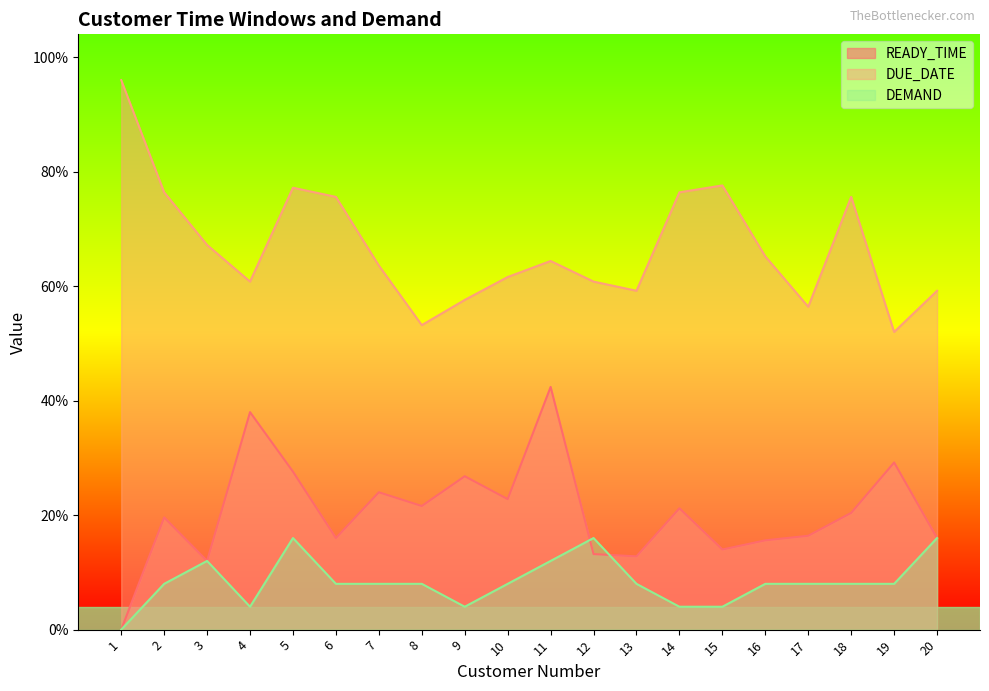

What is the difference between the maximum and minimum values in the DUE_DATE series?

110